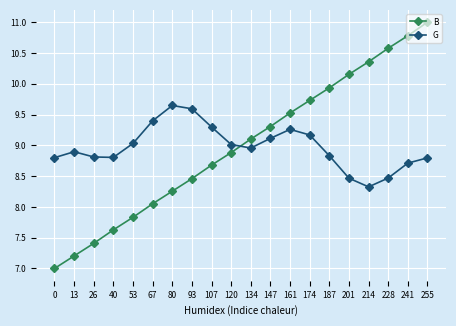

Is the value of B at 67 greater than the value of G at 161?

No